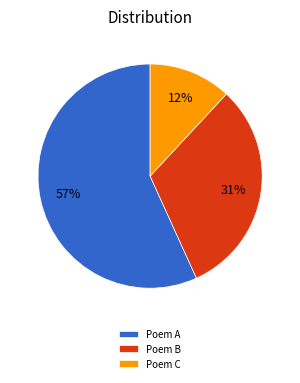

What percentage is the Poem B slice, to the nearest percent?

31%